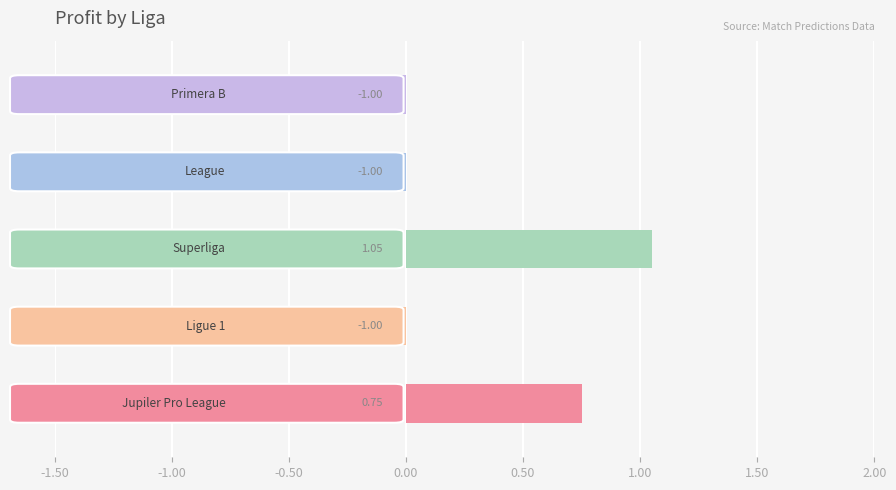

What is the sum of all values?

-1.2